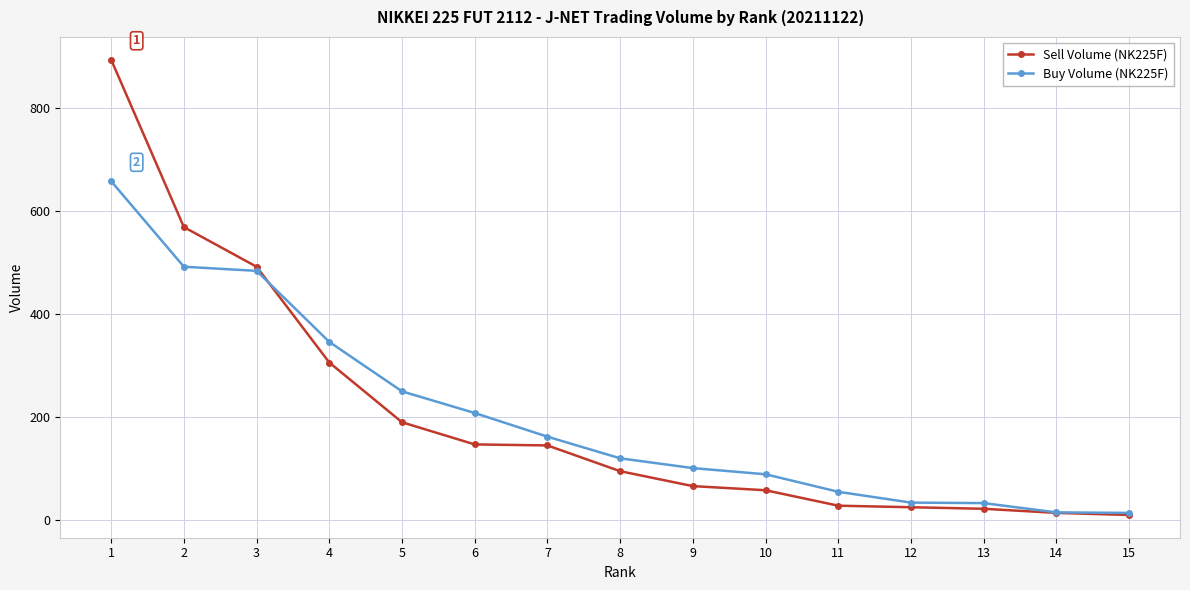

What is the maximum value shown in the chart?

893